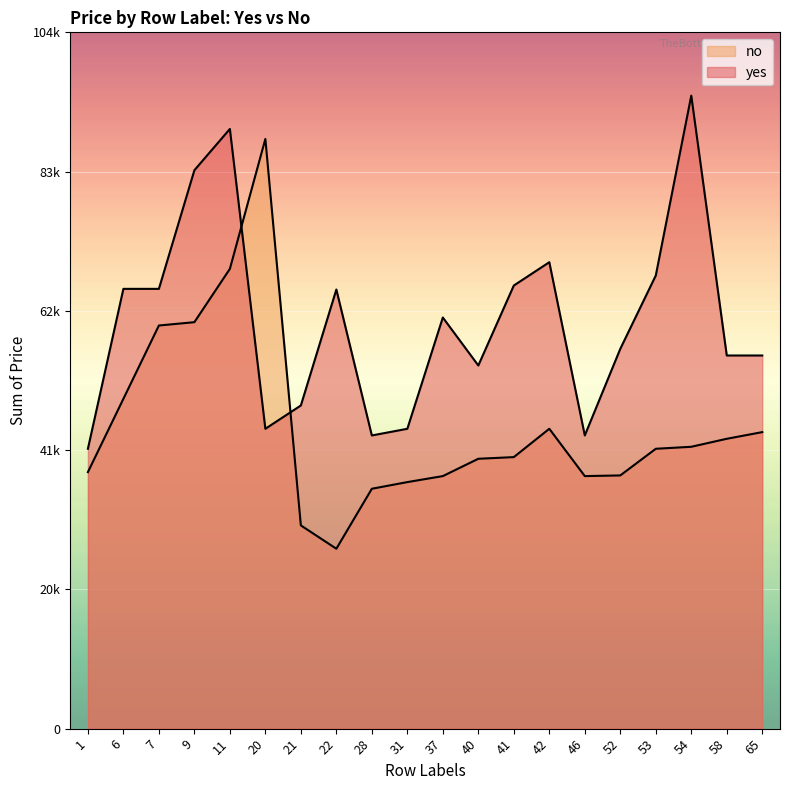

What is the value of the yes point at the 16th from the left?

57000